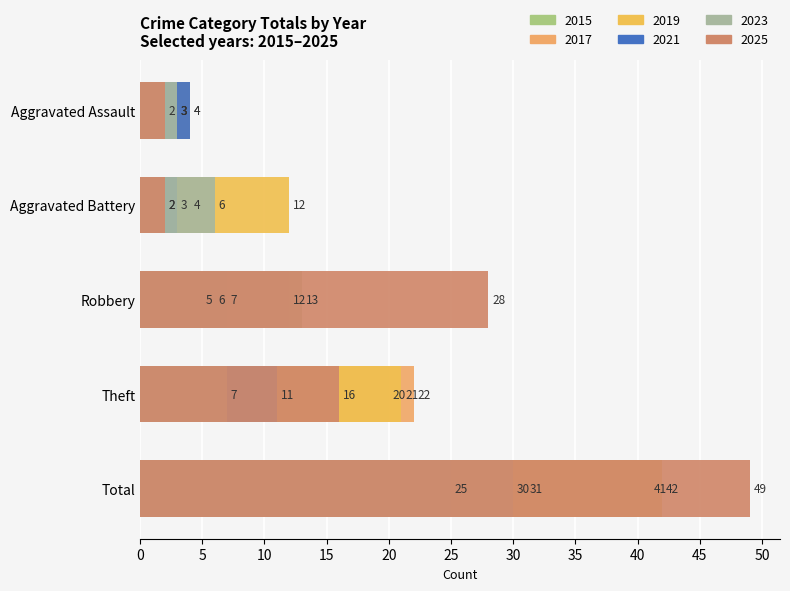

Is the value of 2021 at Aggravated Battery greater than the value of 2017 at Aggravated Battery?

No